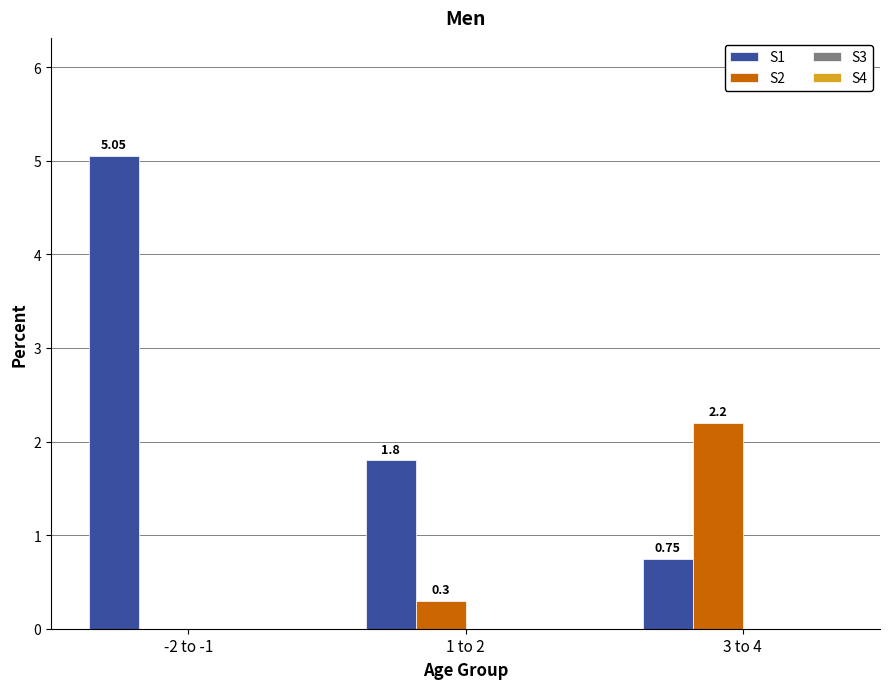

Which series has the largest total across all categories?

S1